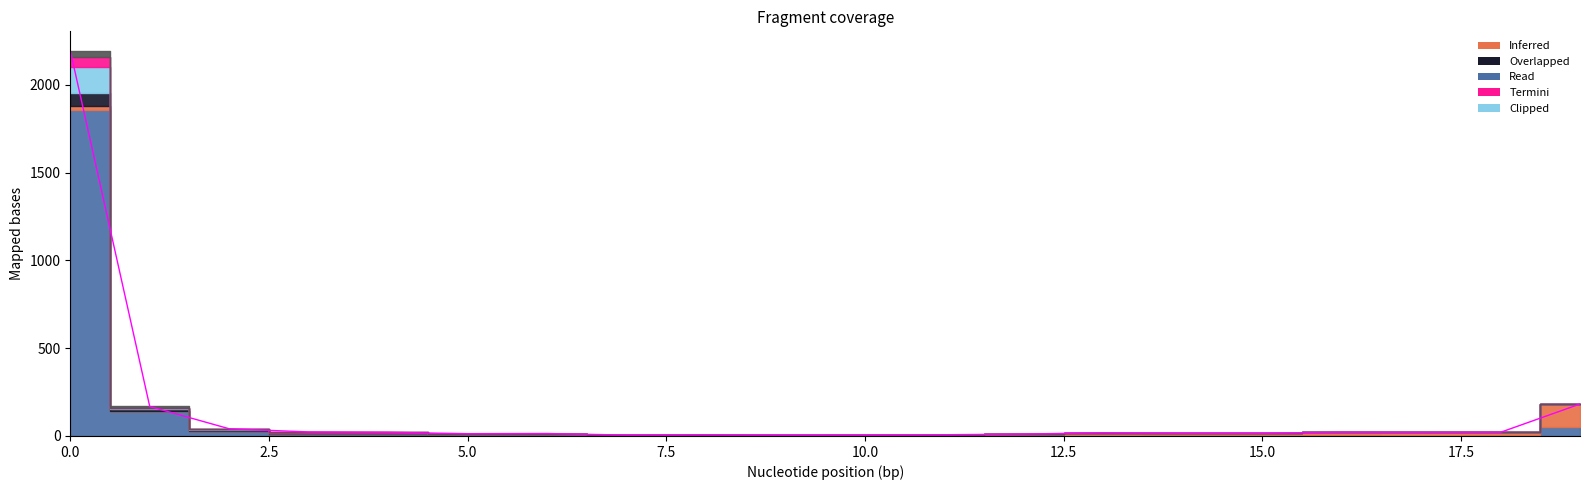

What position from the left is 15.0?

7